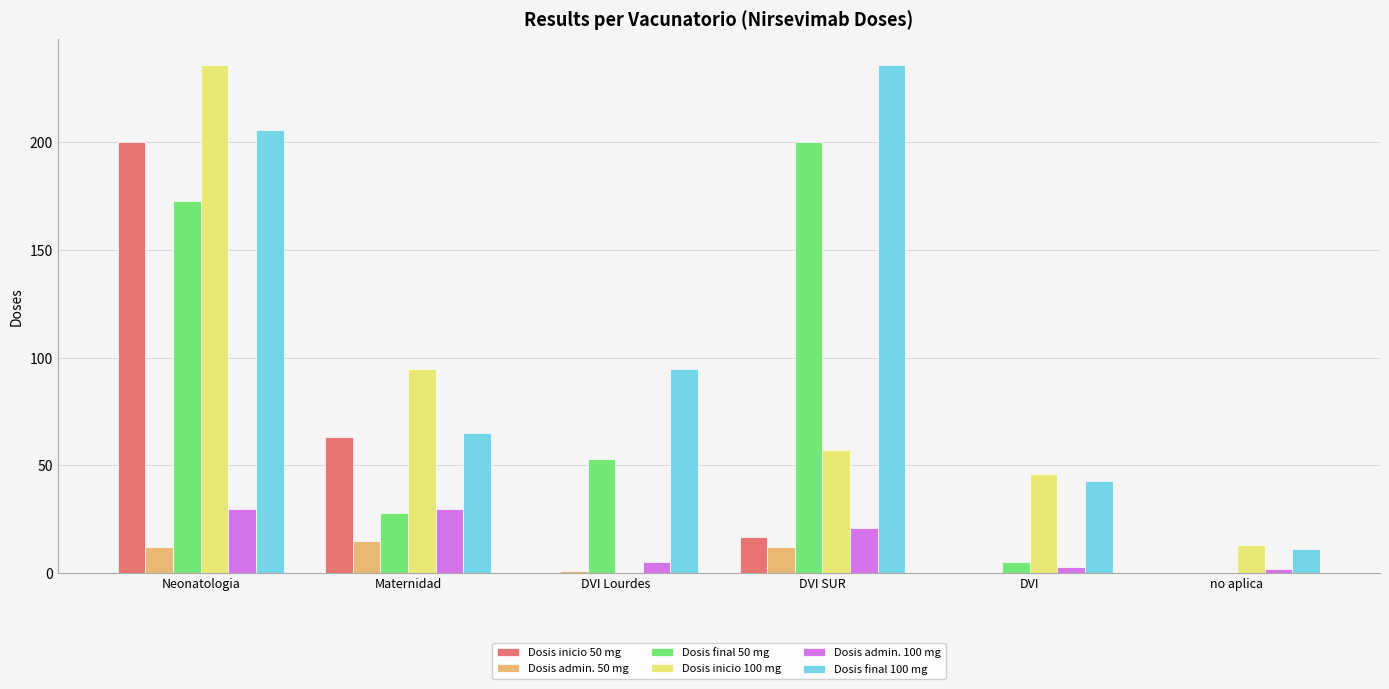

What is the maximum value shown in the chart?

236